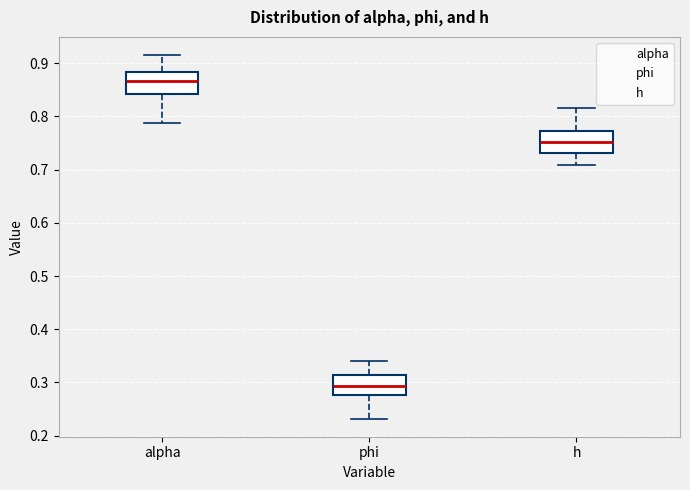

Reading left to right, read every box against the y-axis: the position of its median line, the range the box covers, and the ends of its whiskers. The values are not printed on the chart, so give them approximately, as read against the axis.

alpha: median 0.87, box 0.84 to 0.88, whiskers 0.79 to 0.91
phi: median 0.29, box 0.28 to 0.31, whiskers 0.23 to 0.34
h: median 0.75, box 0.73 to 0.77, whiskers 0.71 to 0.82